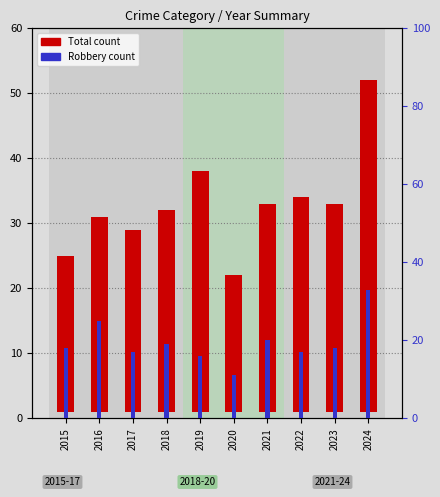

How many categories are shown in the chart?

10